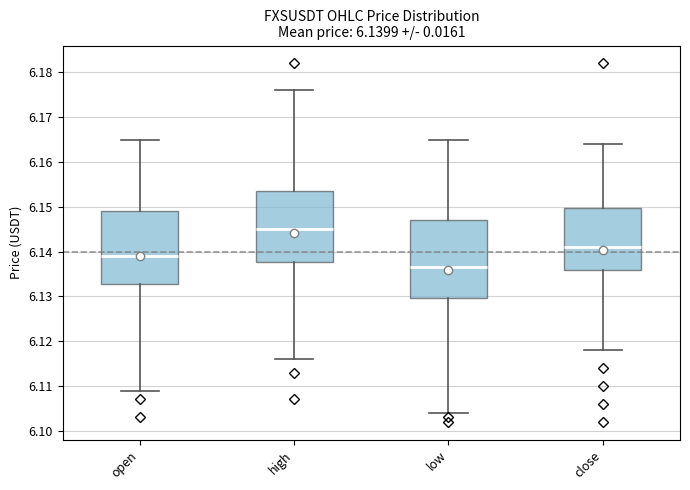

Which box's median line is the highest?

high